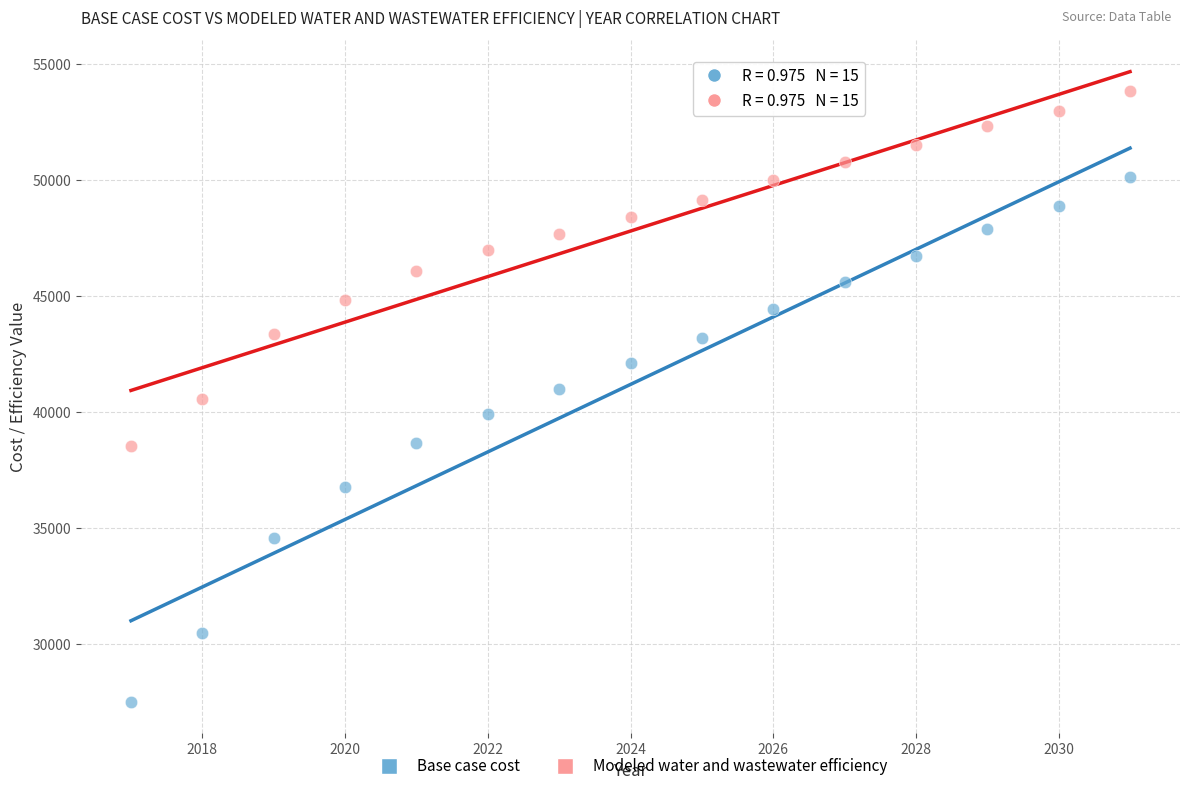

Which series reaches the minimum Y coordinate?

Base case cost